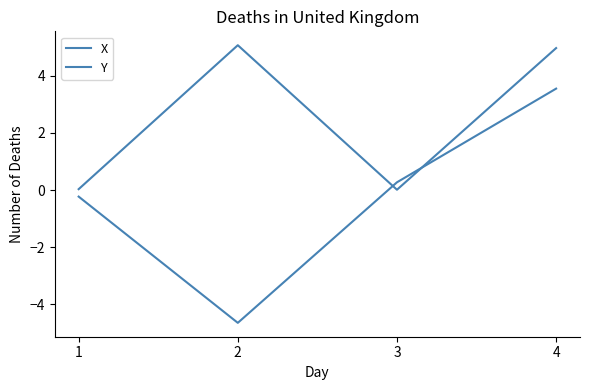

At which label does Y reach its minimum?

2